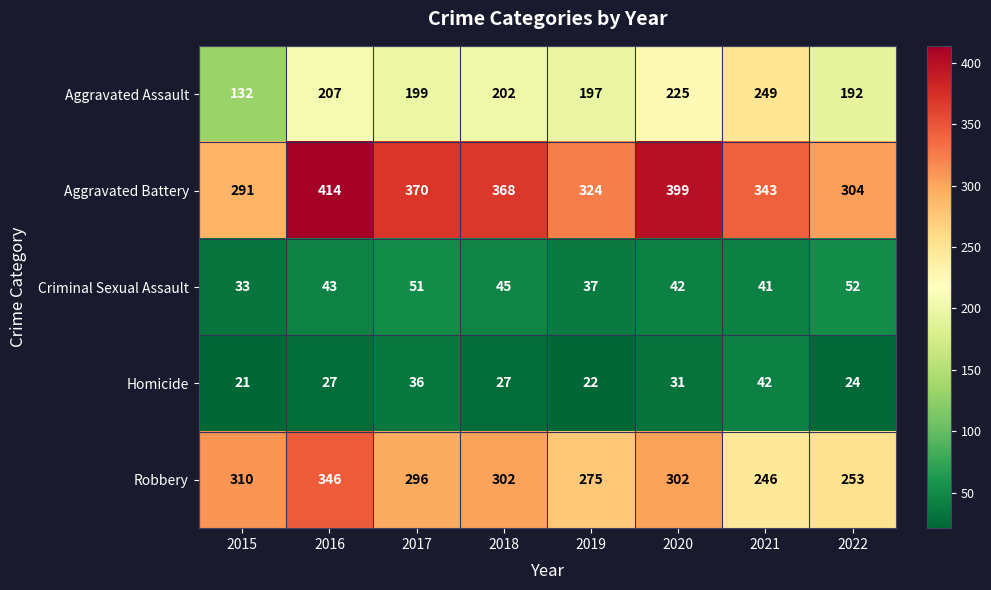

At 2020, list the series in order from smallest to largest.

Homicide, Criminal Sexual Assault, Aggravated Assault, Robbery, Aggravated Battery